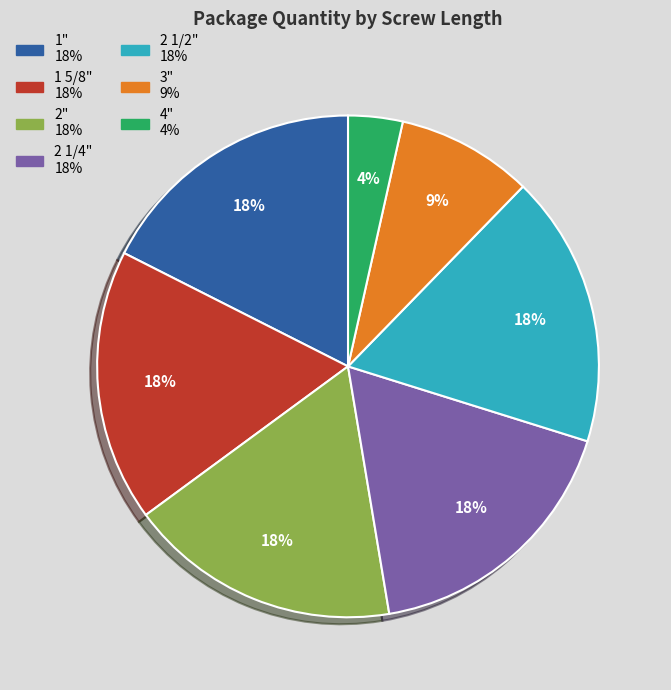

Is it true that 1" is 18% of the pie?

True